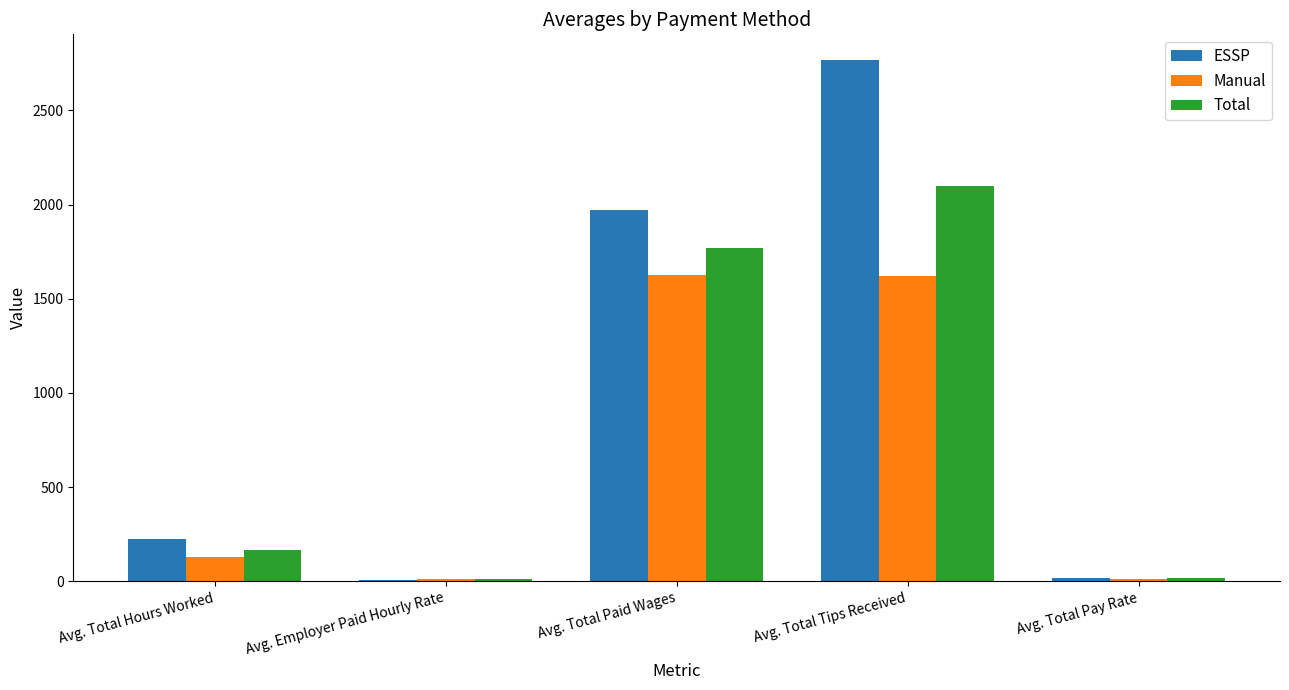

List the series in order of their peak value, highest first.

ESSP, Total, Manual